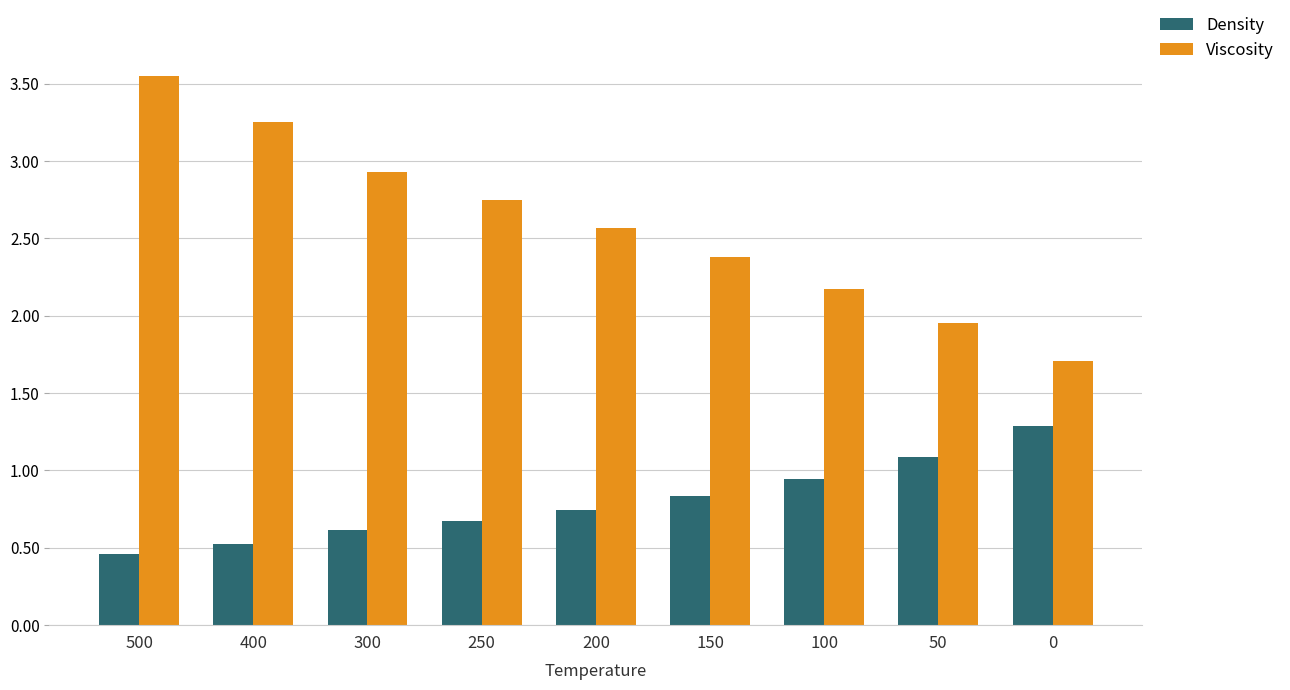

What is the approximate value of Density at 150?

0.8